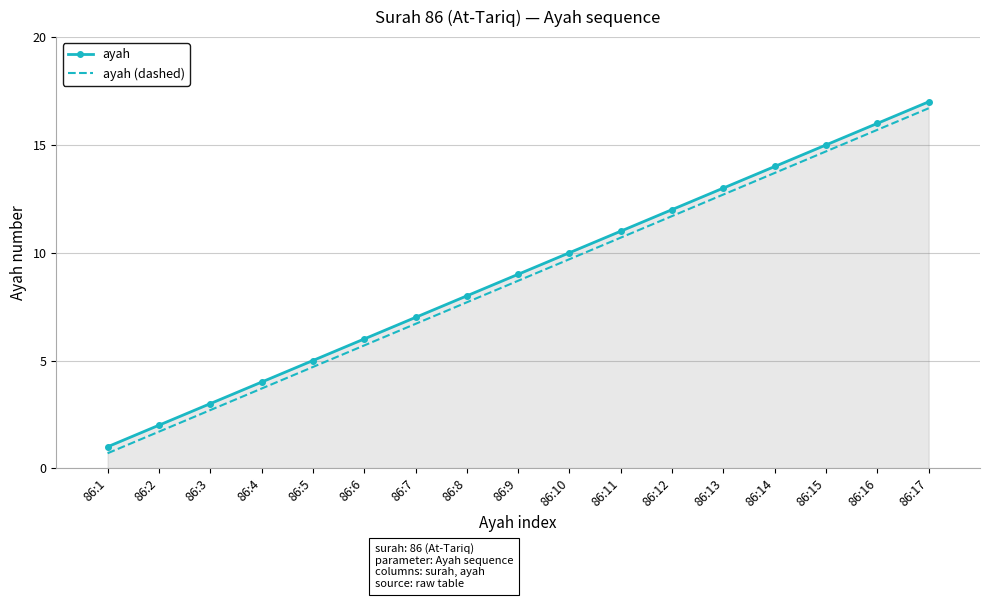

True or false: ayah has a value of 7.9 at 86:15.

False